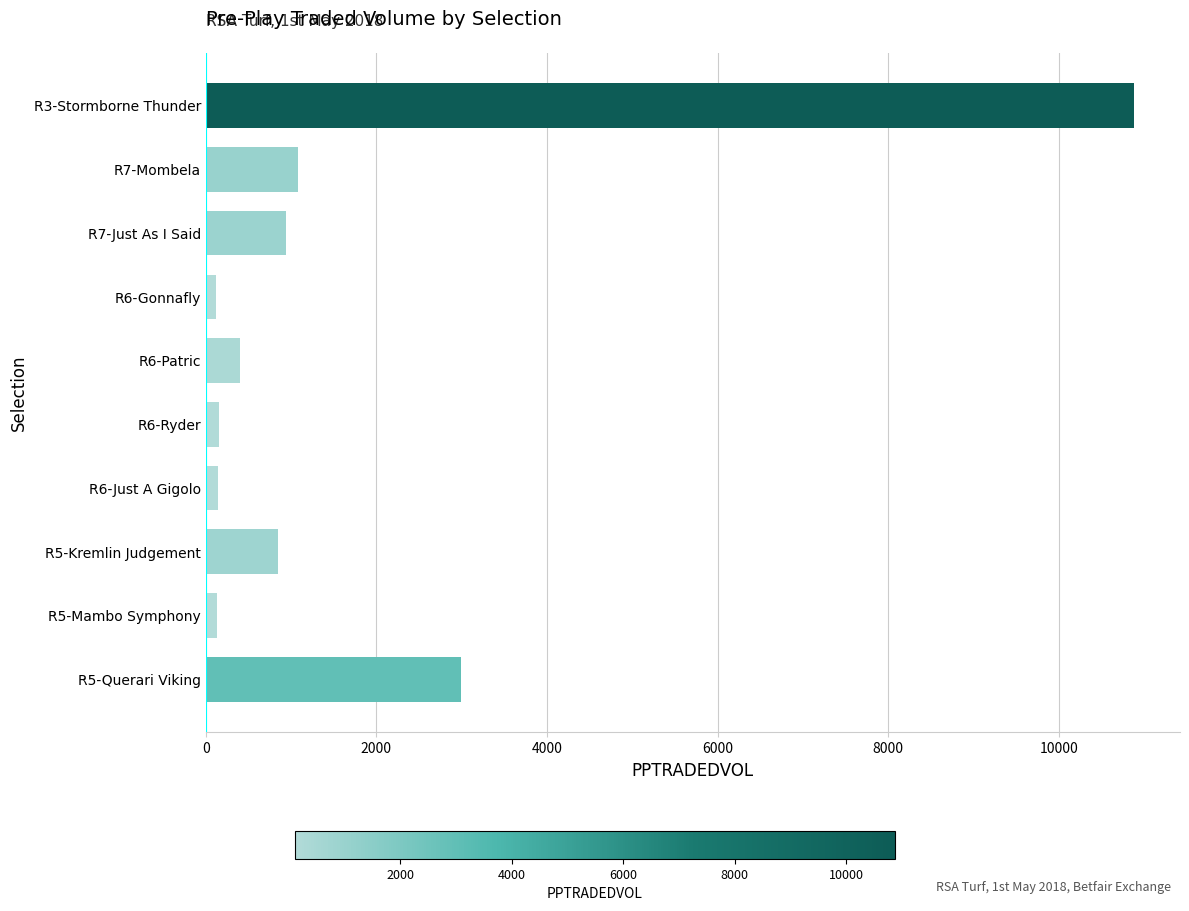

What is the greatest value displayed?

10876.3